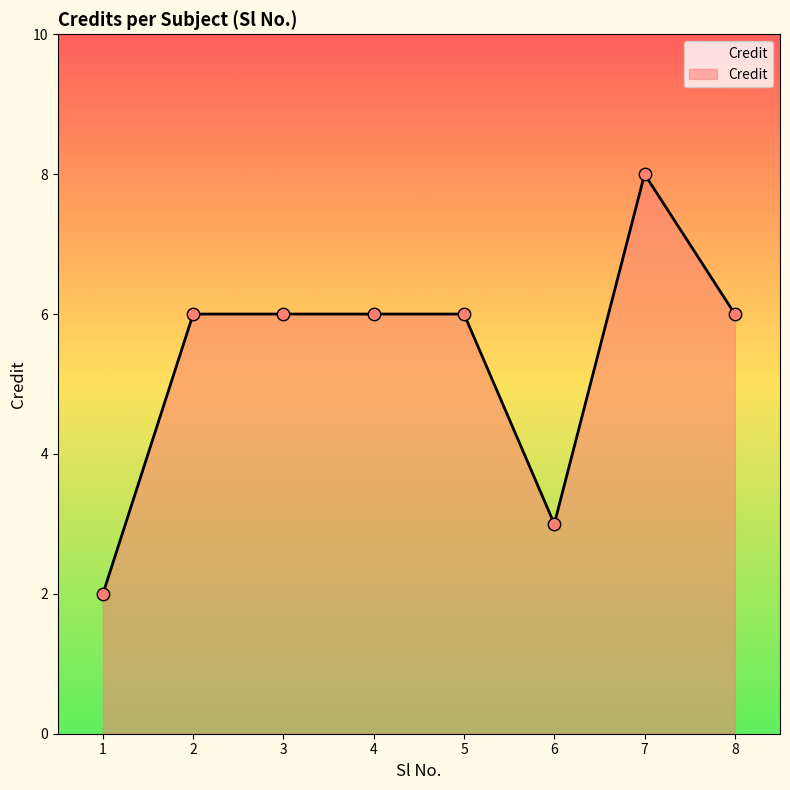

Between 4 and 1, which is larger?

4